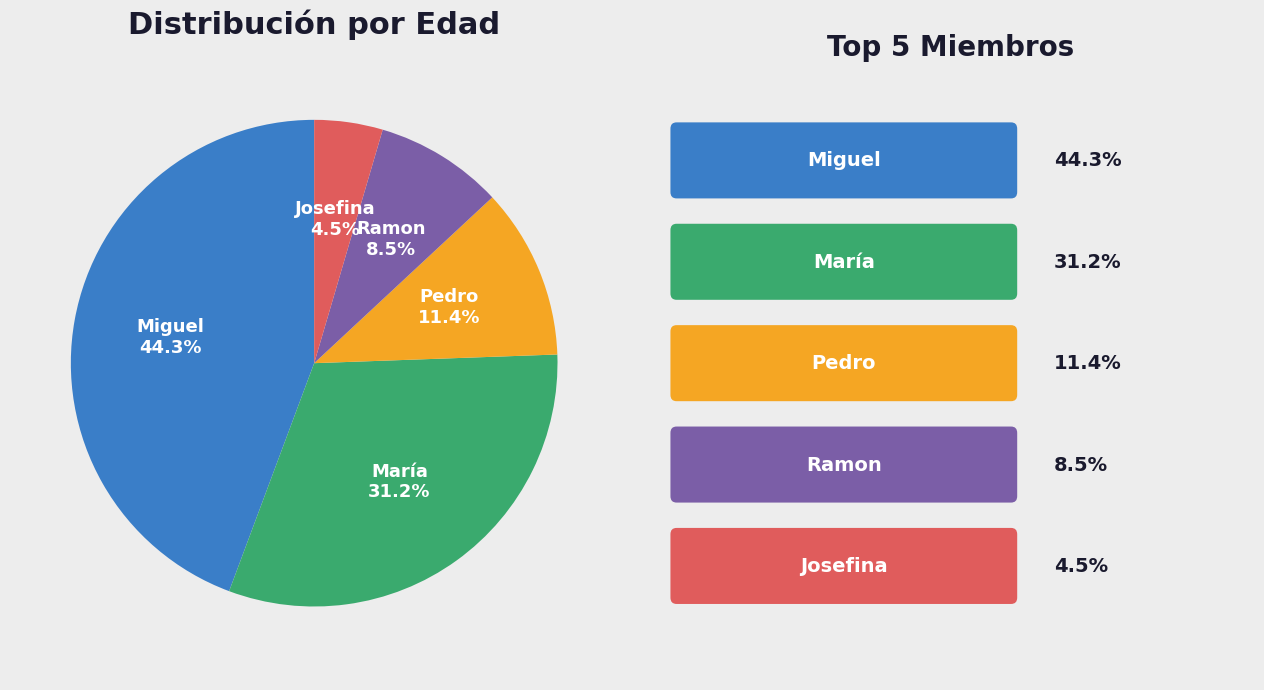

To the nearest percent, what is the difference between the largest and smallest slice percentages?

40%